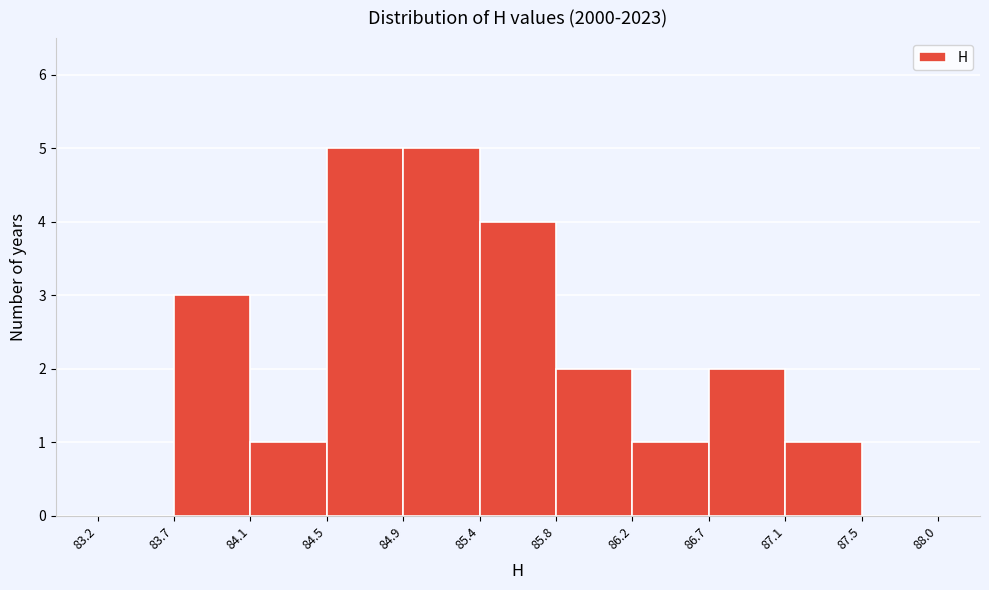

Reading left to right, transcribe this chart: for each bar, give the range it covers on the x-axis and its height. The values are not printed on the chart, so give them approximately, as read against the axis.

83.2 to 83.7: 0
83.7 to 84.1: 3
84.1 to 84.5: 1
84.5 to 84.9: 5
84.9 to 85.4: 5
85.4 to 85.8: 4
85.8 to 86.2: 2
86.2 to 86.7: 1
86.7 to 87.1: 2
87.1 to 87.5: 1
87.5 to 88.0: 0